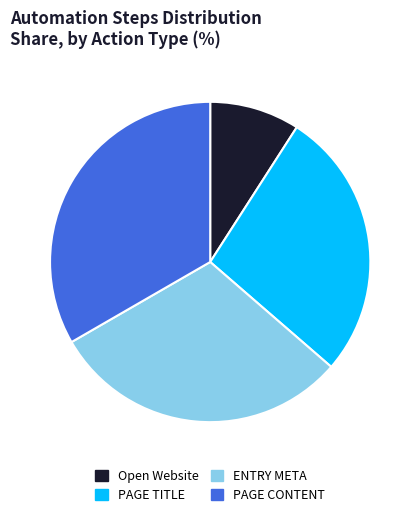

Is PAGE TITLE the majority of the pie?

No